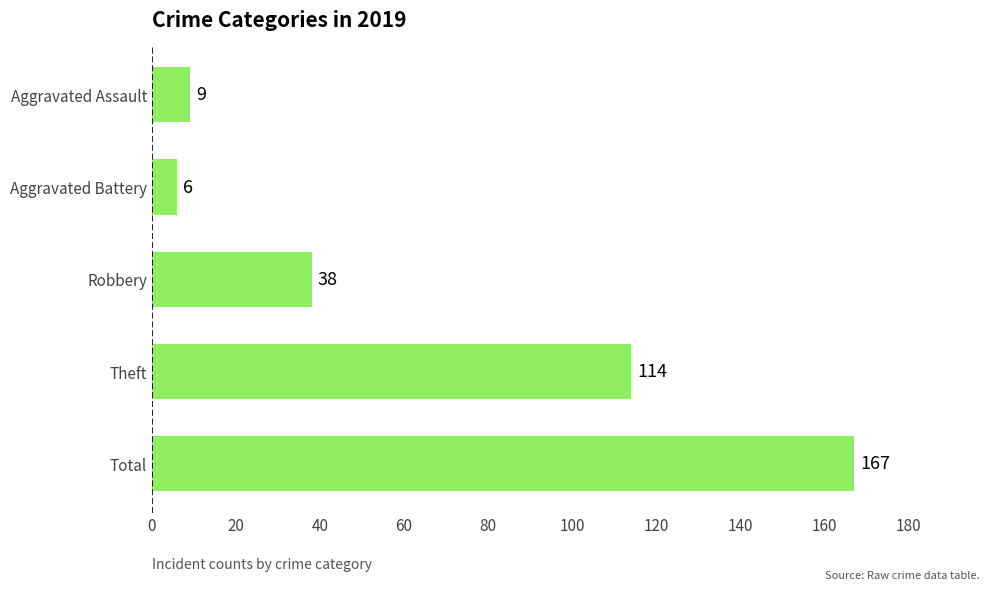

Rank the categories by value from highest to lowest.

Total, Theft, Robbery, Aggravated Assault, Aggravated Battery